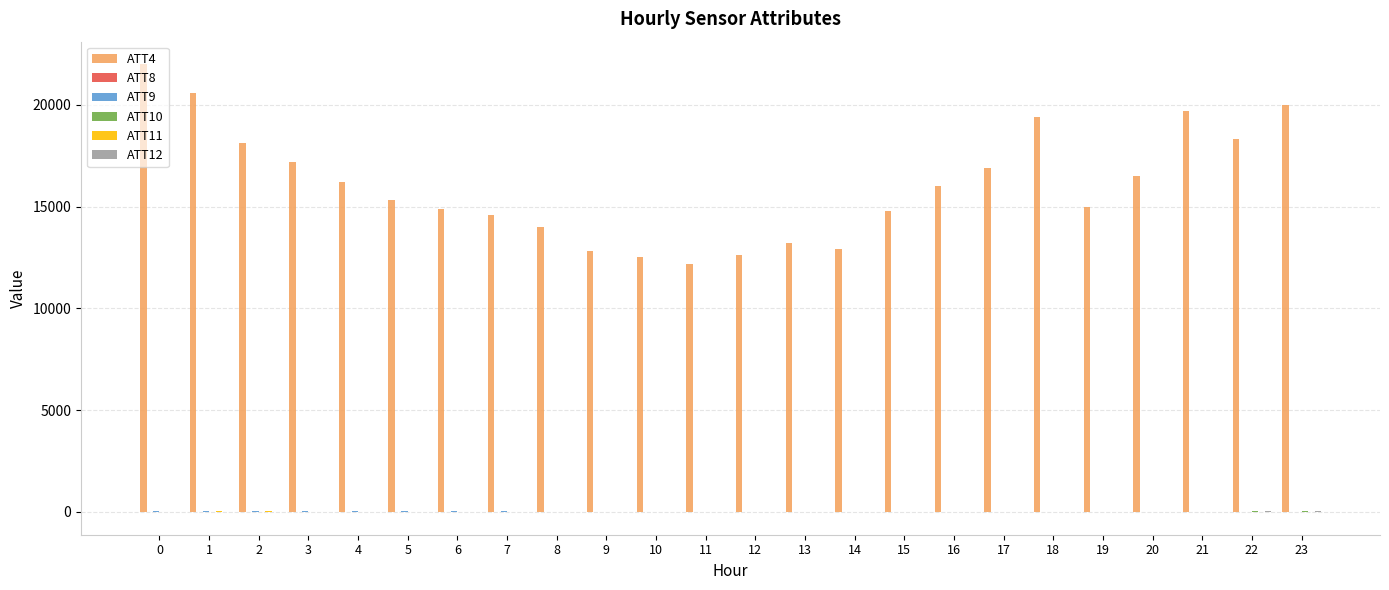

The ATT4 series shows 19400.0 at 18. True or false?

True